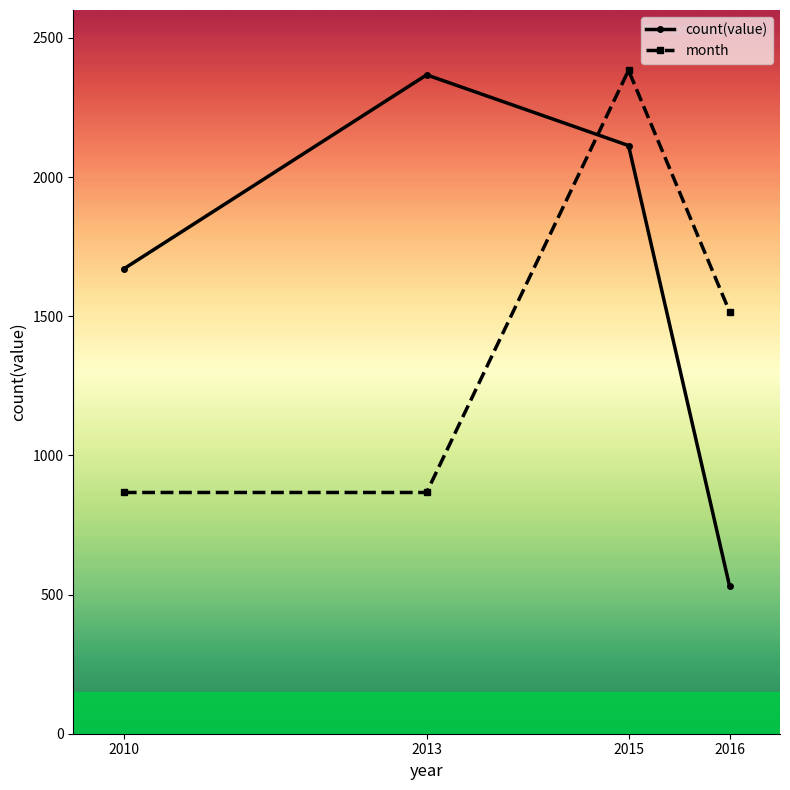

Rank the series at 2015 from highest to lowest value.

month, count(value)